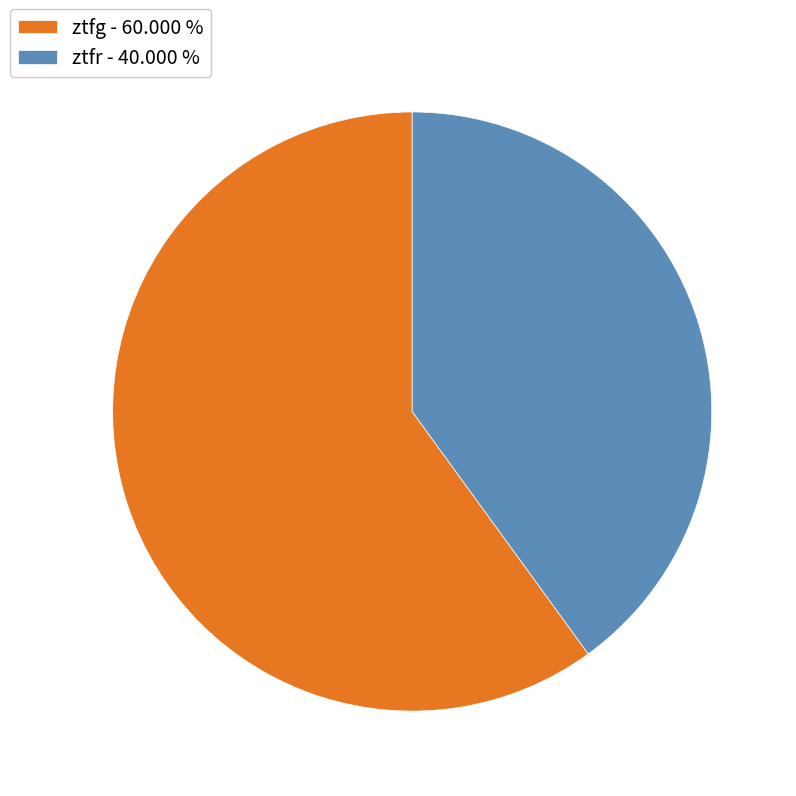

Is there any slice that represents more than half of the pie?

Yes